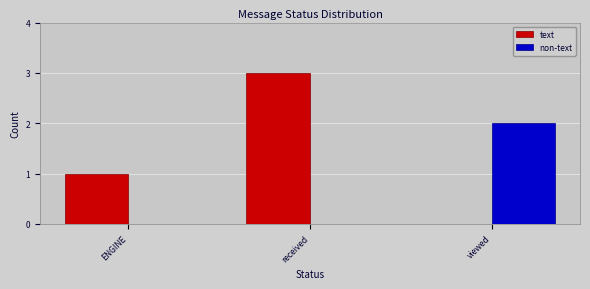

What are all the series names shown in the legend?

text, non-text